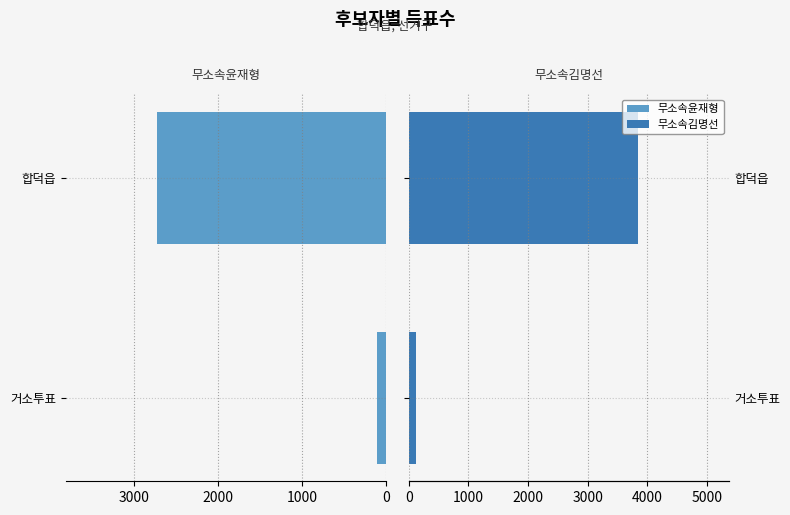

Reading right to left, what are all the values shown in this chart?

무소속윤재형: -2726	-106
무소속김명선: 3838	115